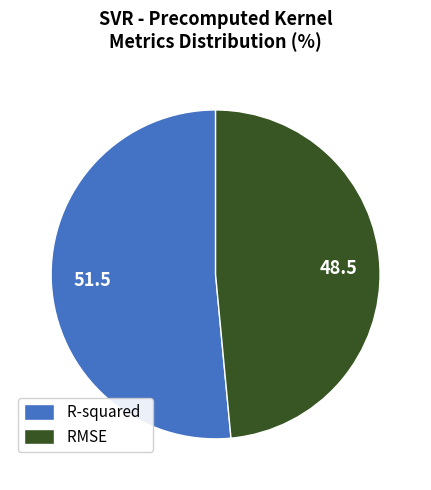

Is the sum of RMSE and R-squared greater than half?

Yes